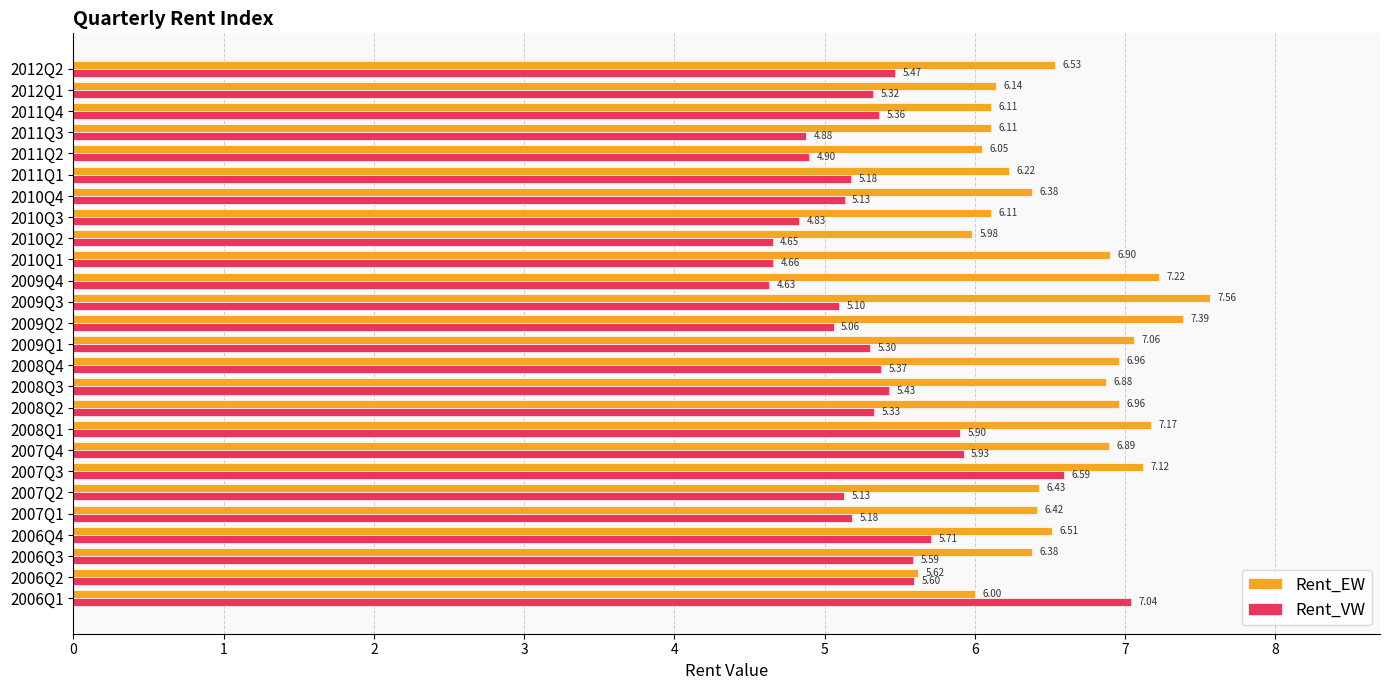

Which series changed the most between 2008Q3 and 2011Q2?

Rent_EW